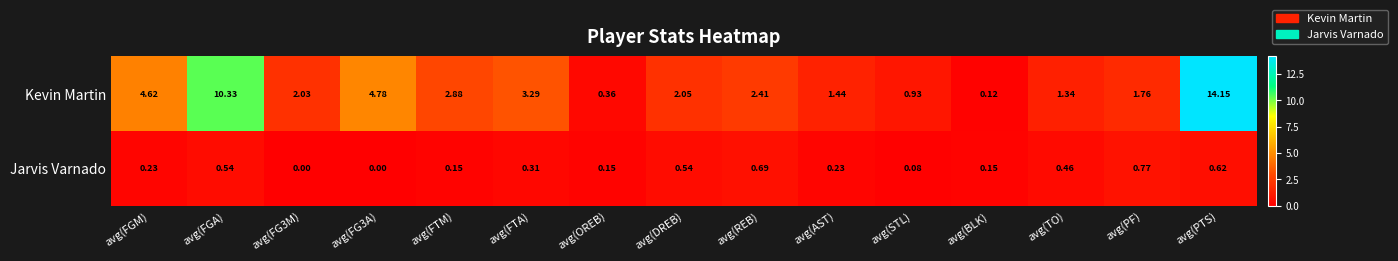

How many data points in Kevin Martin are less than 2?

6